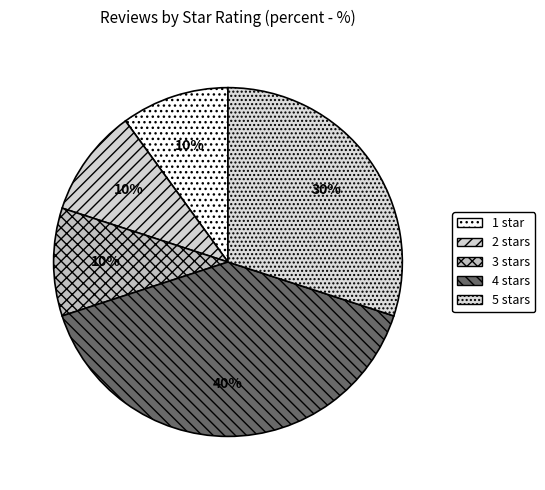

How many slices are in this pie chart?

5